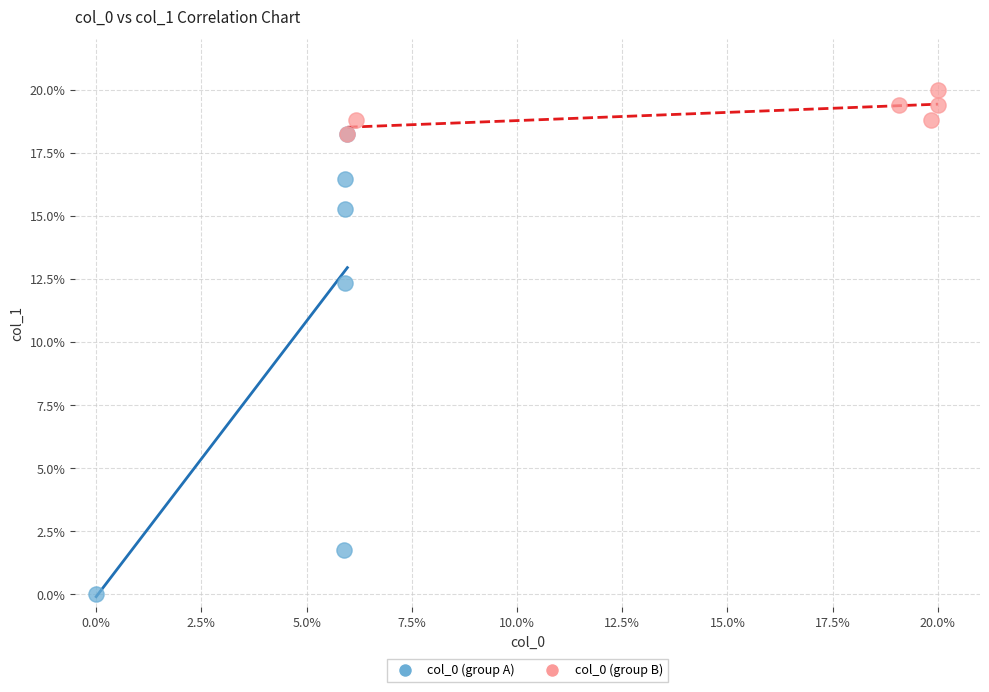

Which series reaches the minimum Y coordinate?

col_0 (group A)